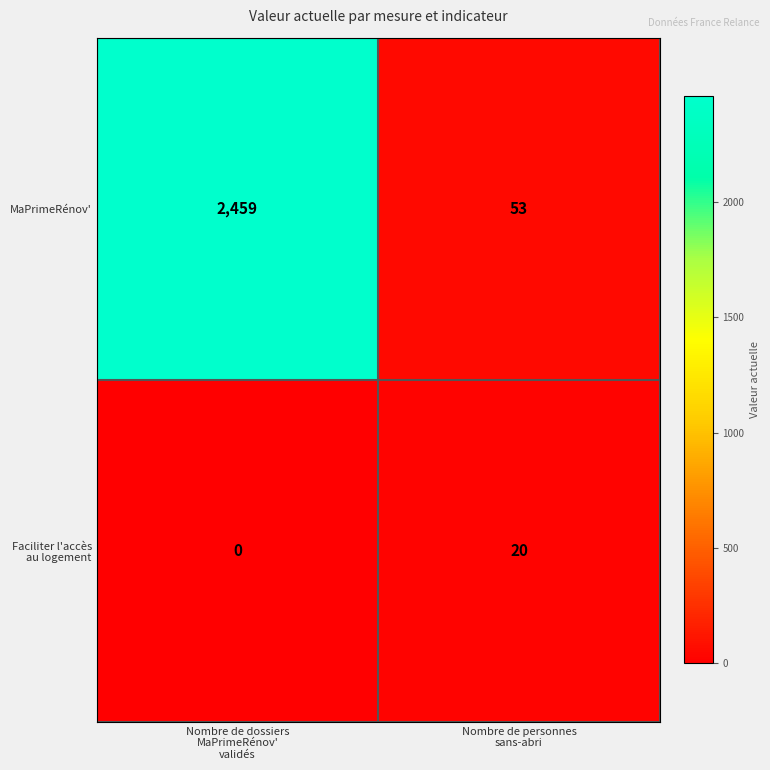

What is the minimum value for MaPrimeRénov'?

53